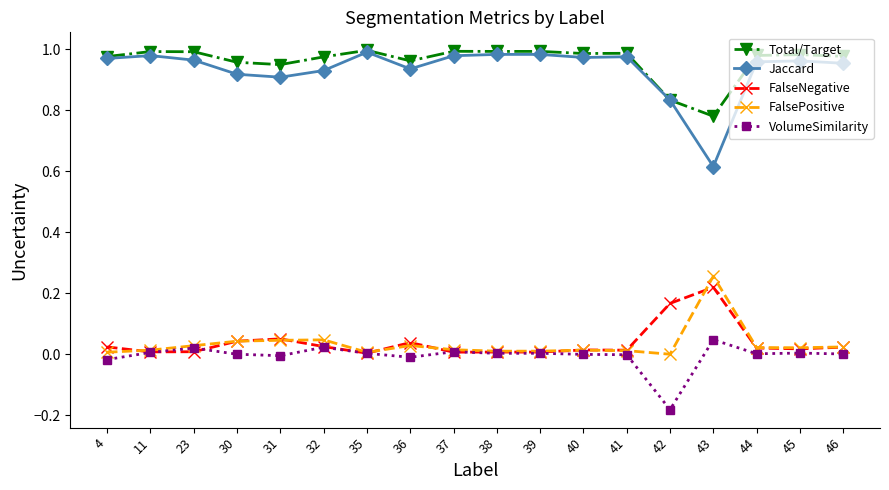

The FalsePositive series shows 0.0 at 23. True or false?

True